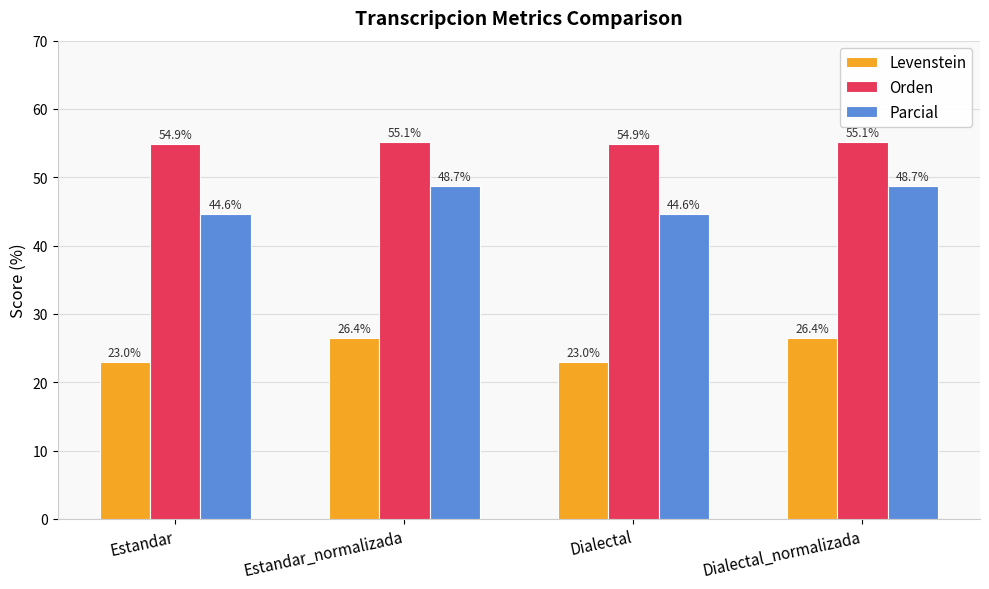

What is the label of the 2nd bar from the right?

Dialectal